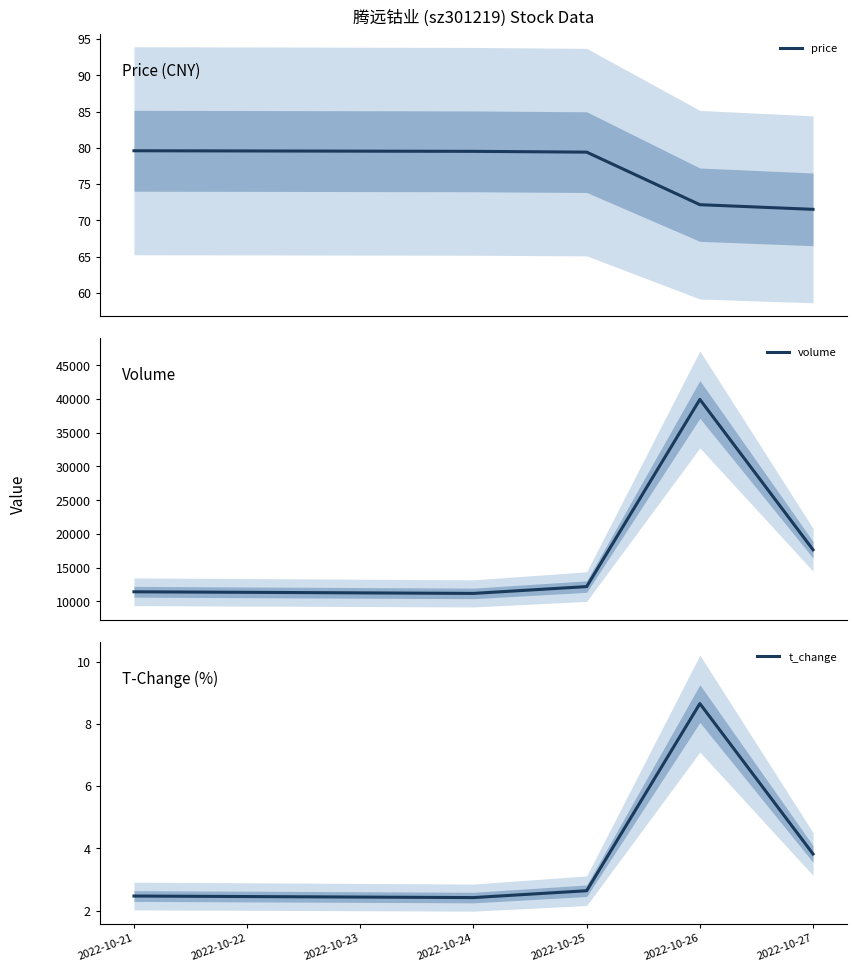

What value does the volume series have at 2022-10-21?

11418.0